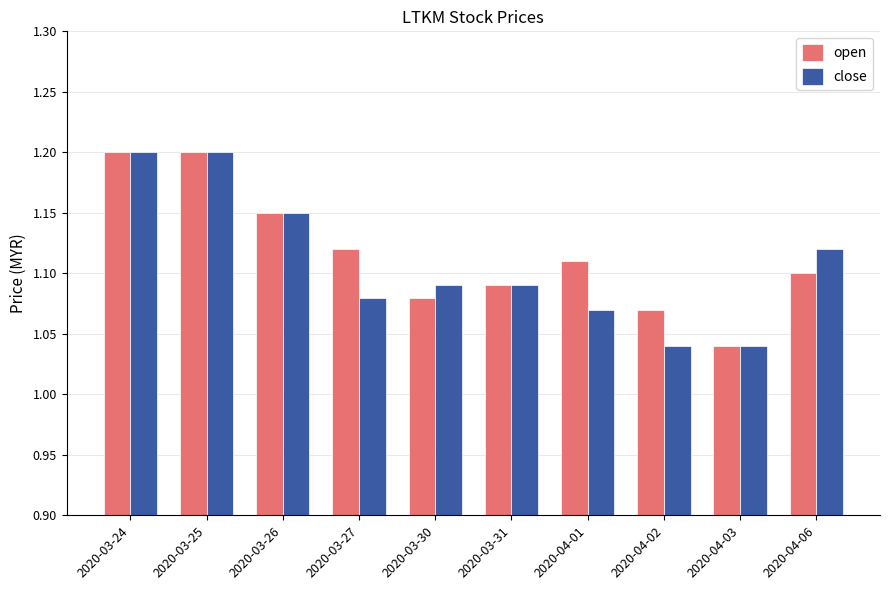

What is the total value across all series at 2020-03-31?

2.2